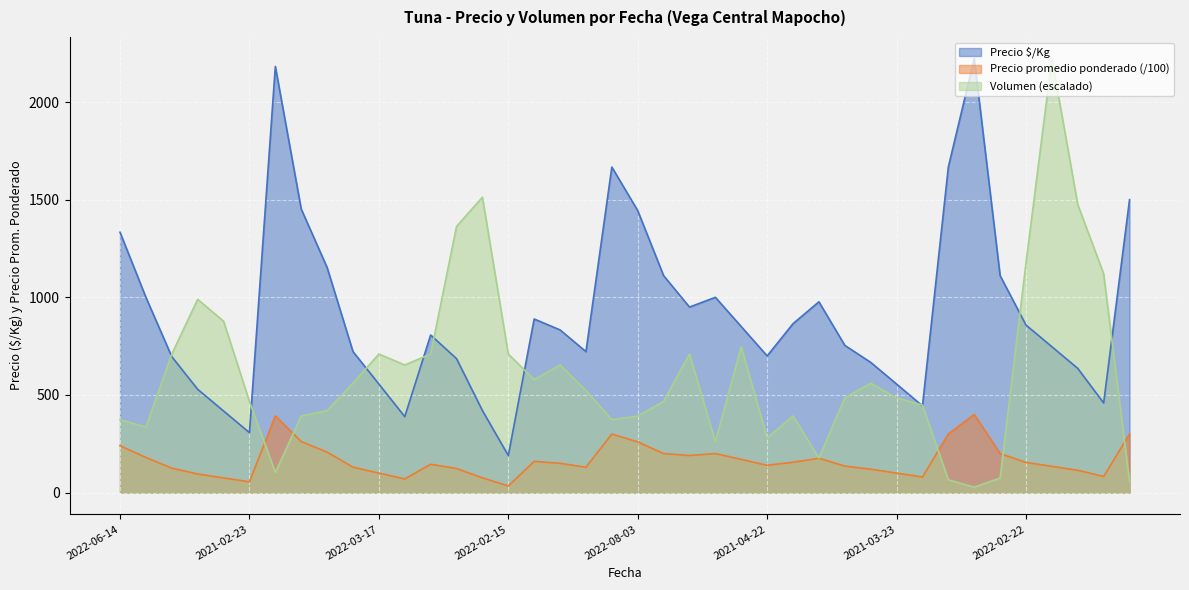

True or false: Precio $/Kg and Precio promedio ponderado (/100) cross at least once.

False